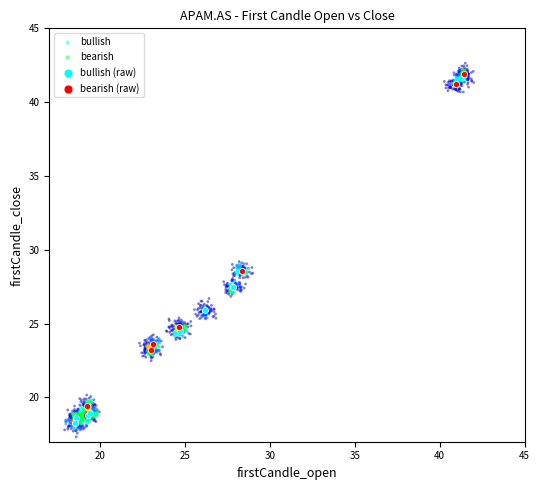

Which series reaches the minimum Y coordinate?

bullish